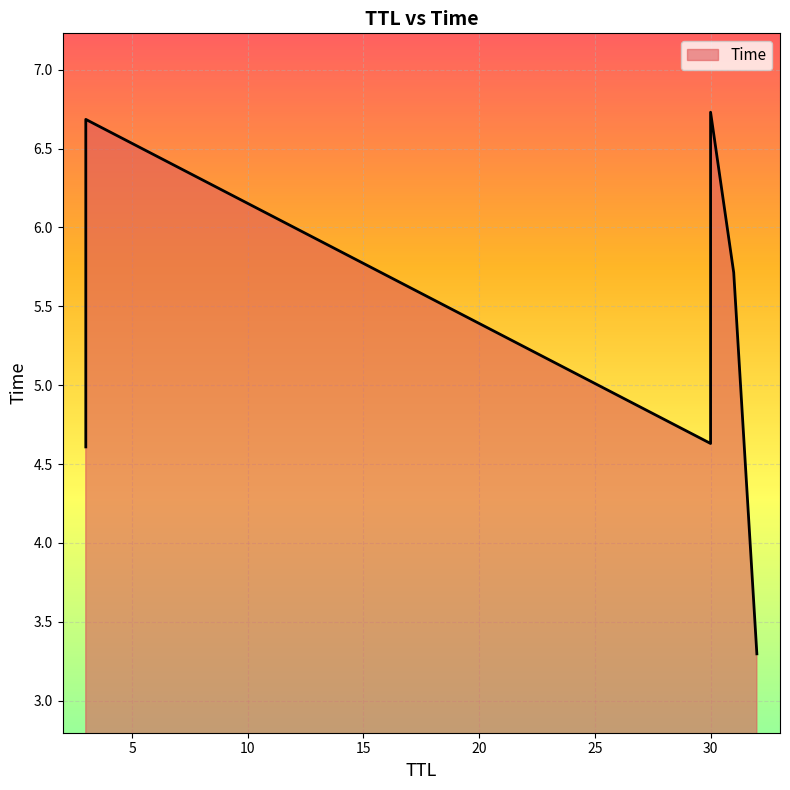

Which label corresponds to the largest value in the chart?

30